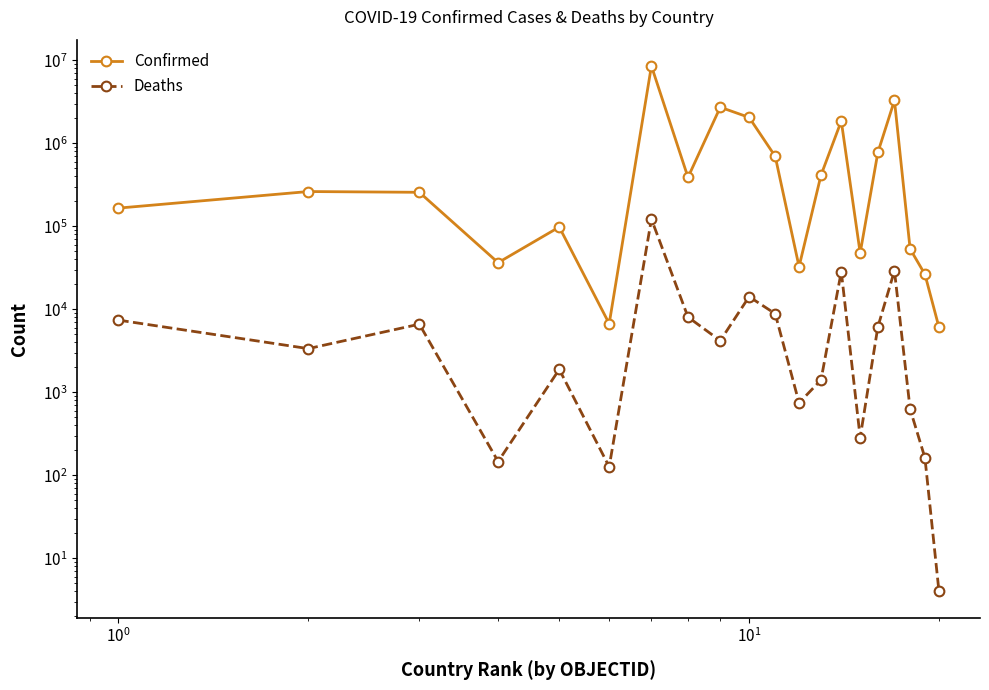

Where is the first local maximum for Deaths?

$\mathdefault{10^{0}}$